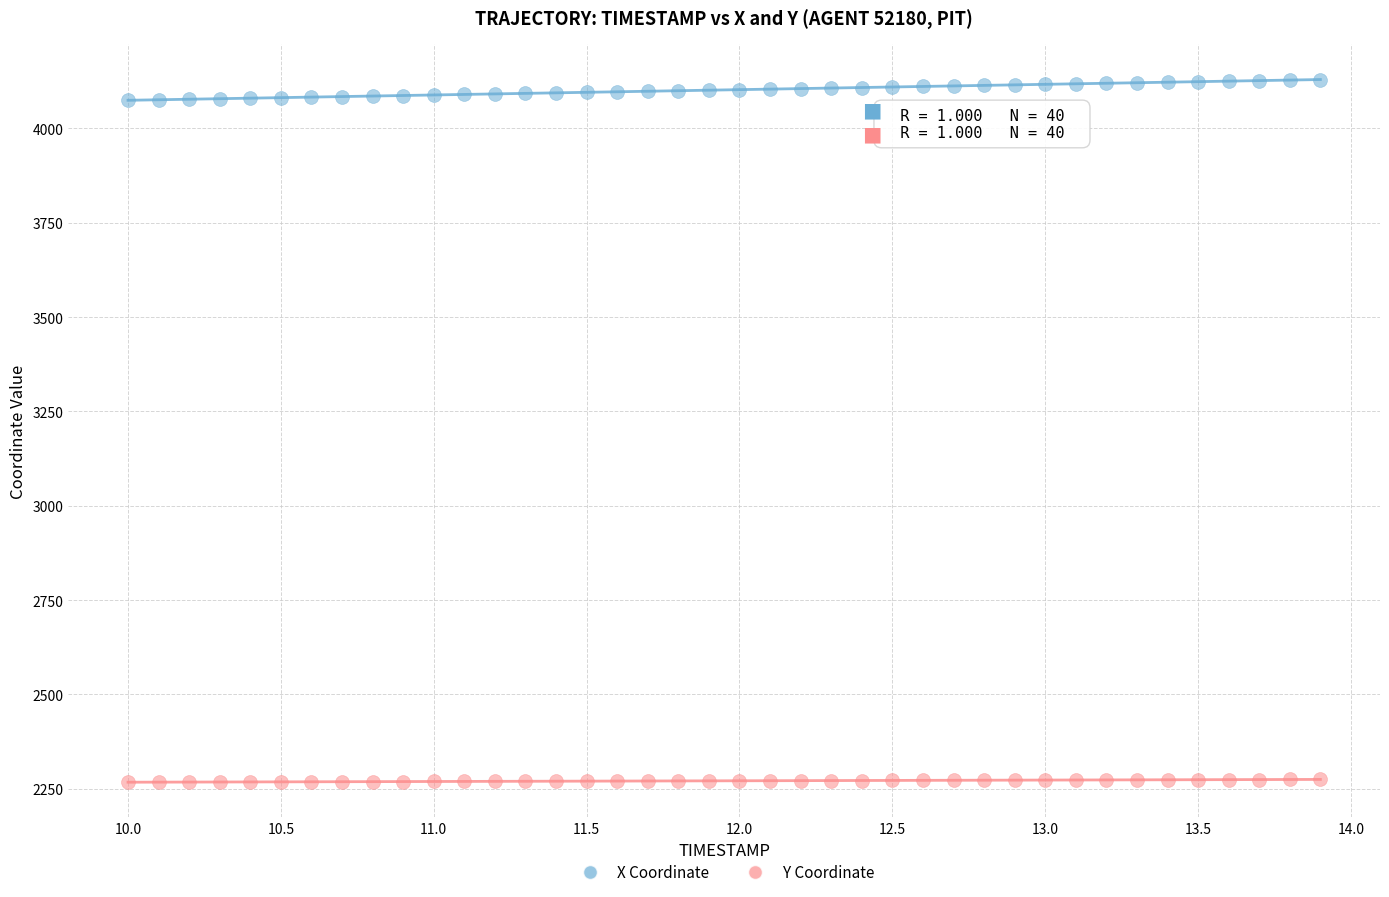

Which series has the largest Y range (max minus min)?

X Coordinate